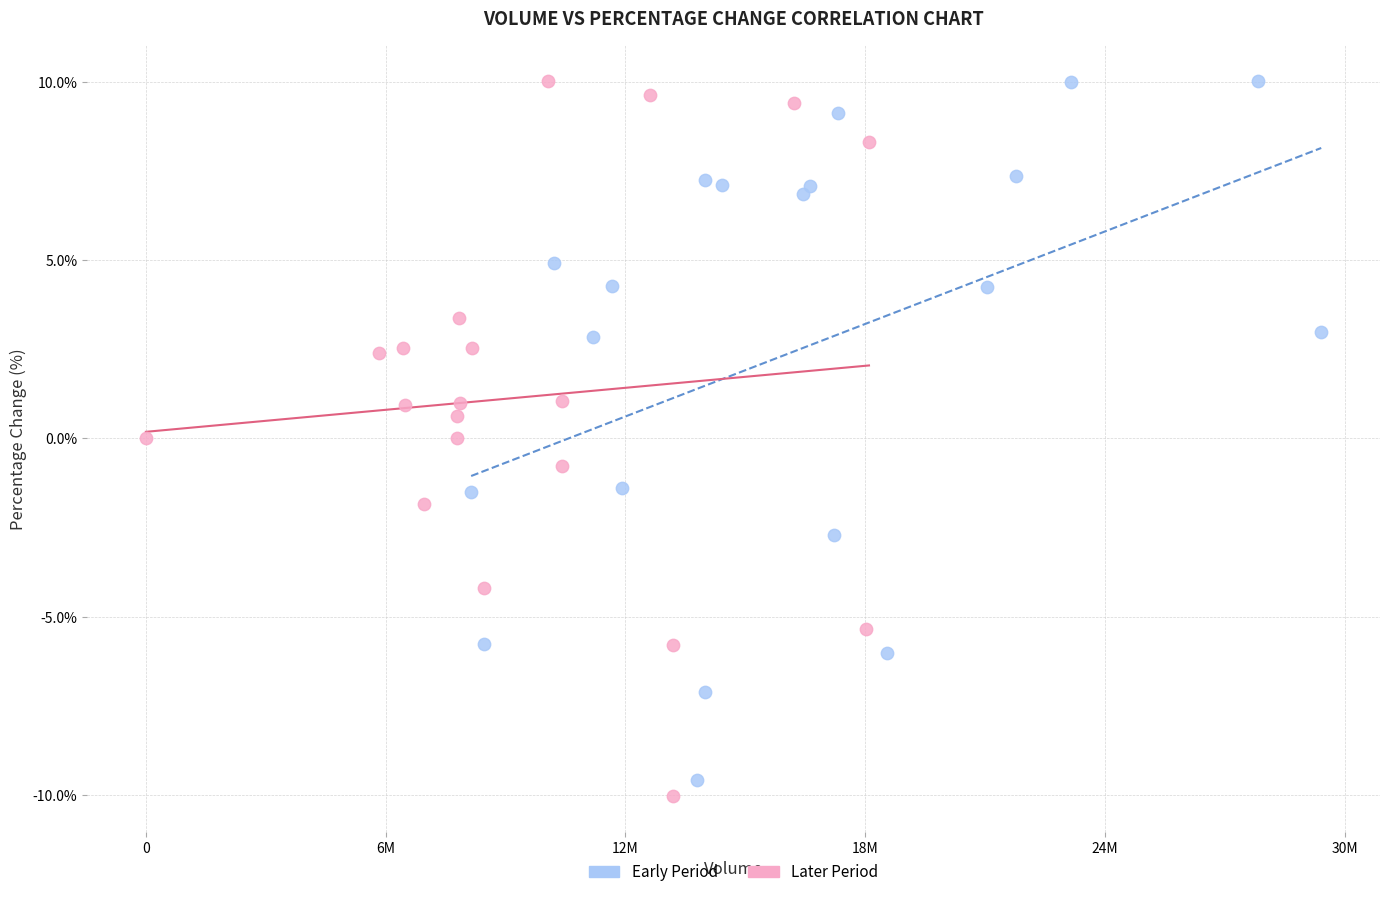

Which series has the largest Y range (max minus min)?

Later Period